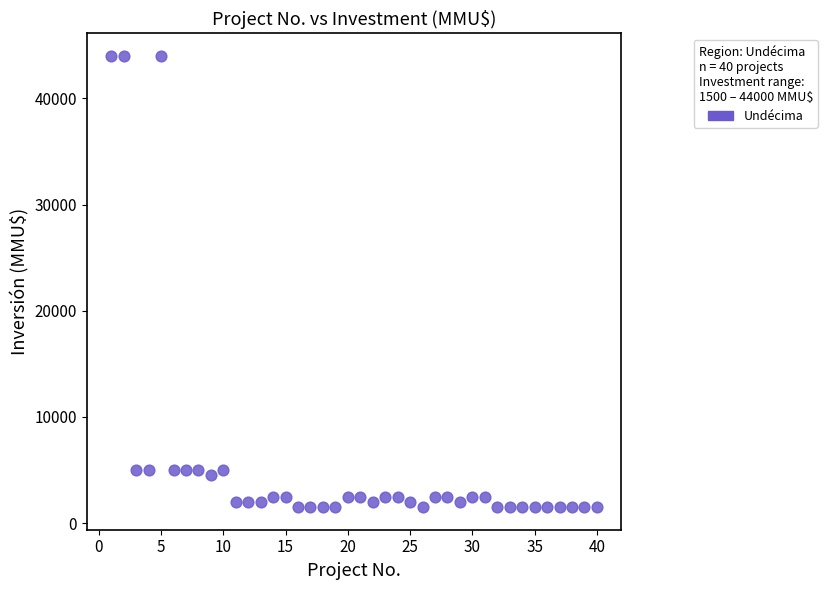

What is the range of Y values (max minus min)?

42500